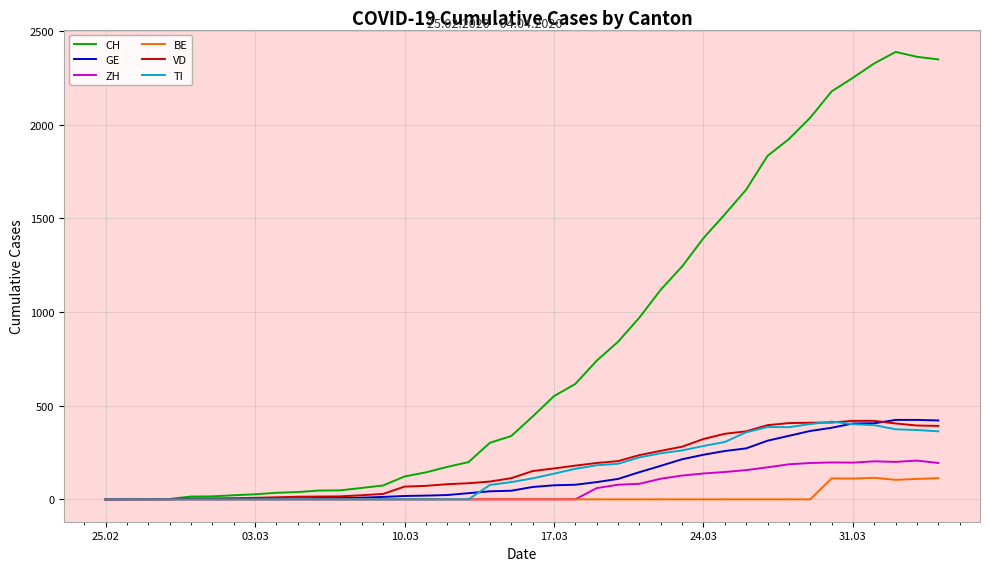

What is the maximum value for BE?

115